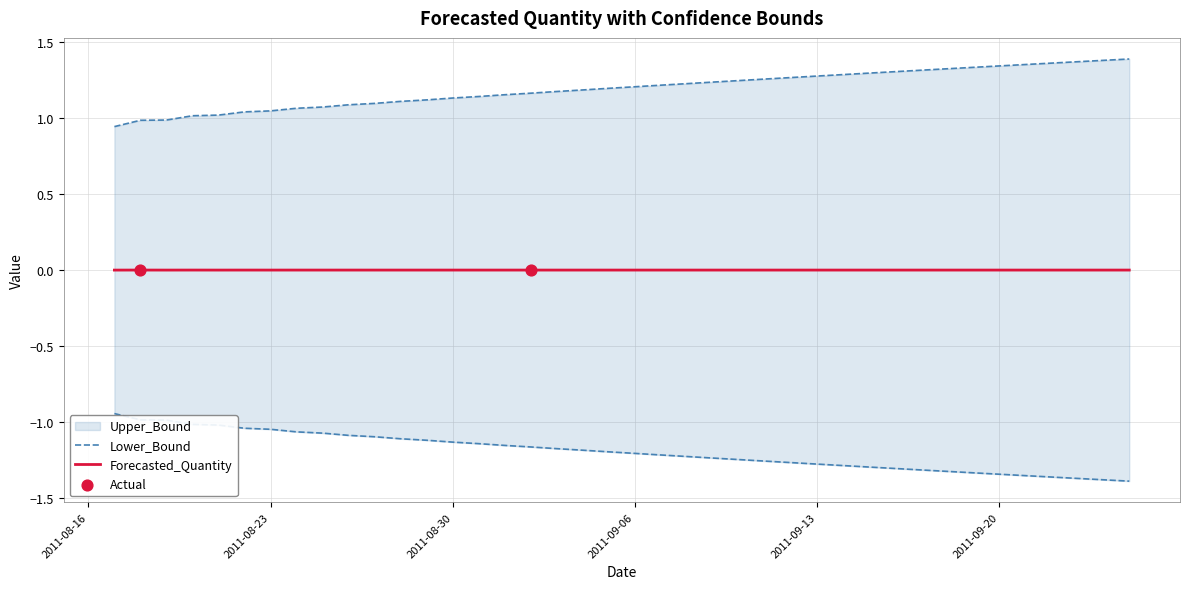

Which series reaches the maximum Y coordinate?

Upper_Bound